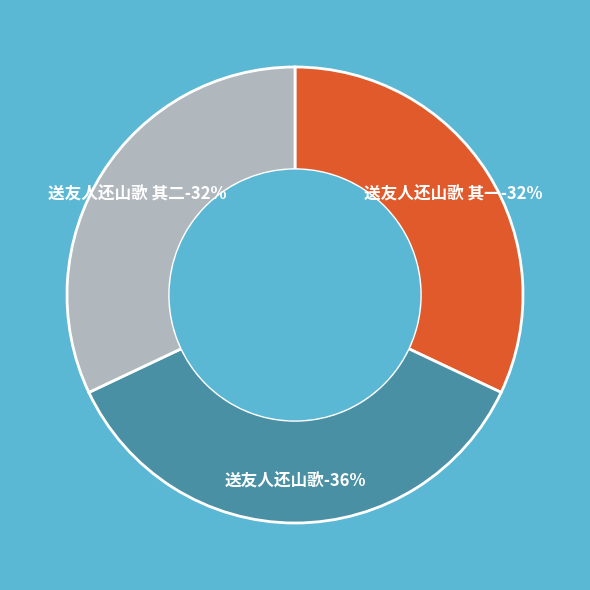

To the nearest percent, what is the average slice percentage?

33%